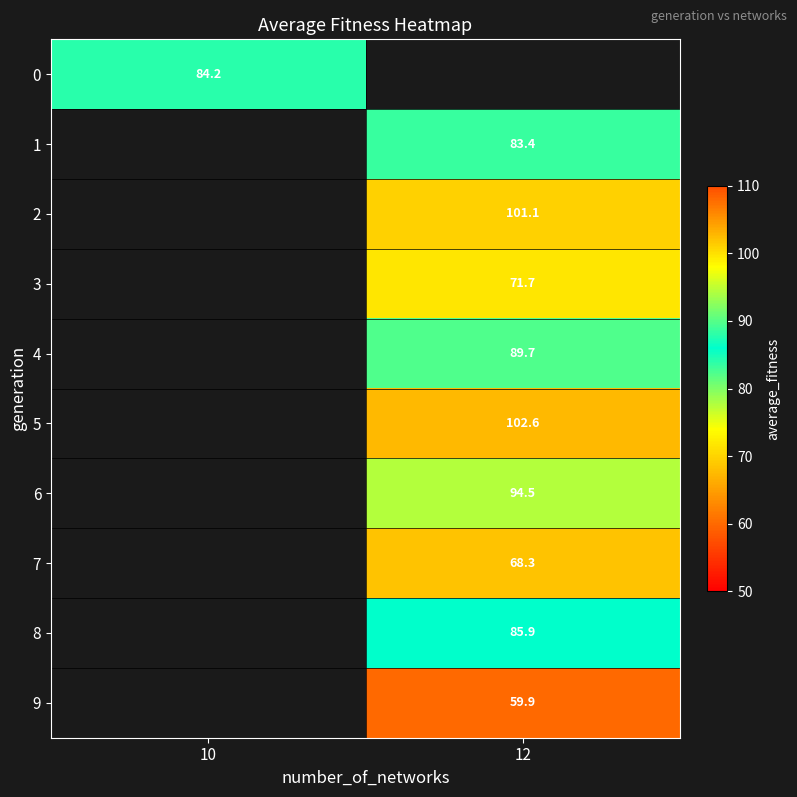

The value of 1 at 12 is 83.4. True or false?

True